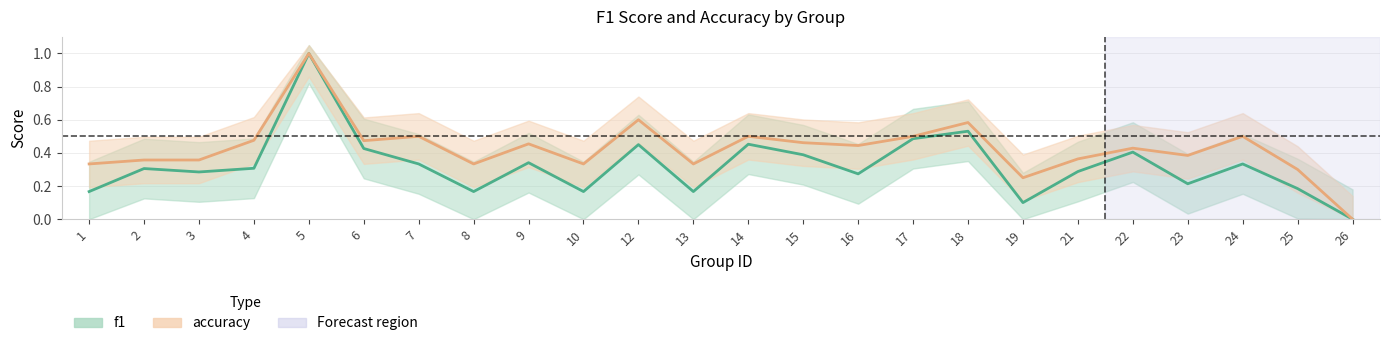

Is it true that f1_line equals 0.7 at 26?

False